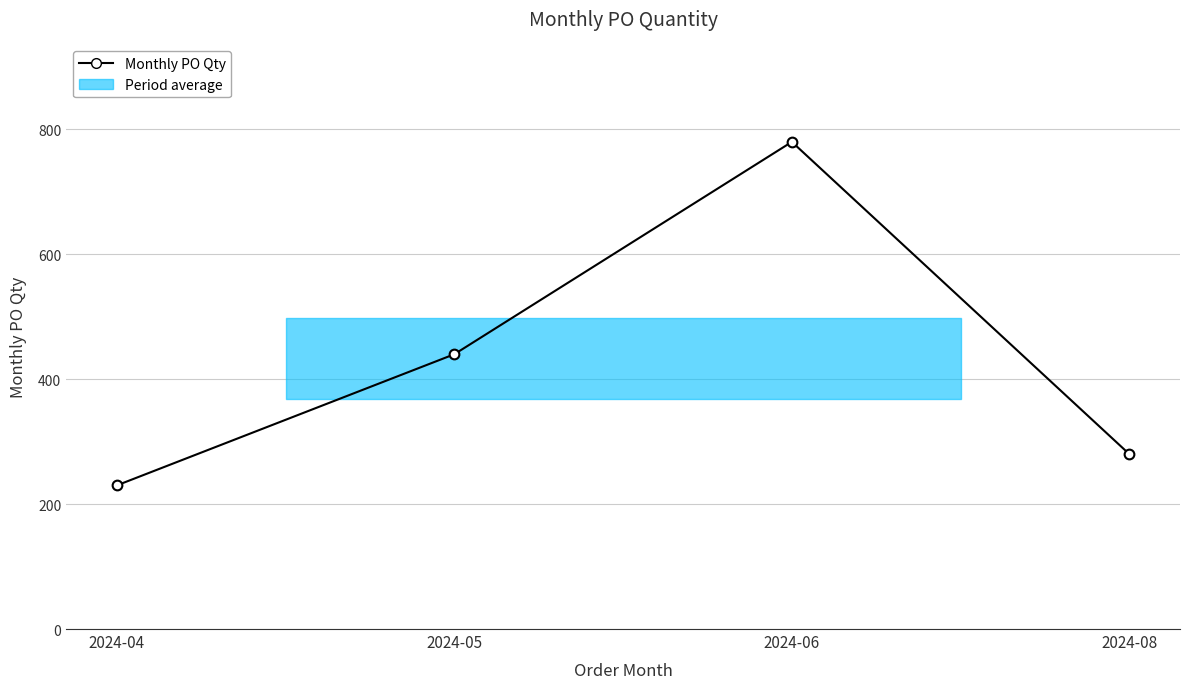

Rank the categories by value from lowest to highest.

2024-04, 2024-08, 2024-05, 2024-06